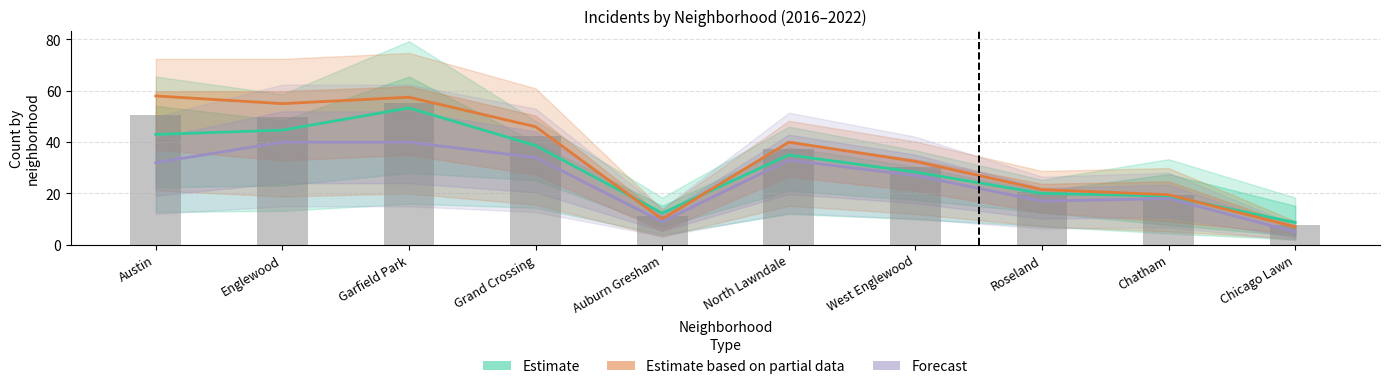

Where does the Estimate based on partial data series first go above 40?

Austin